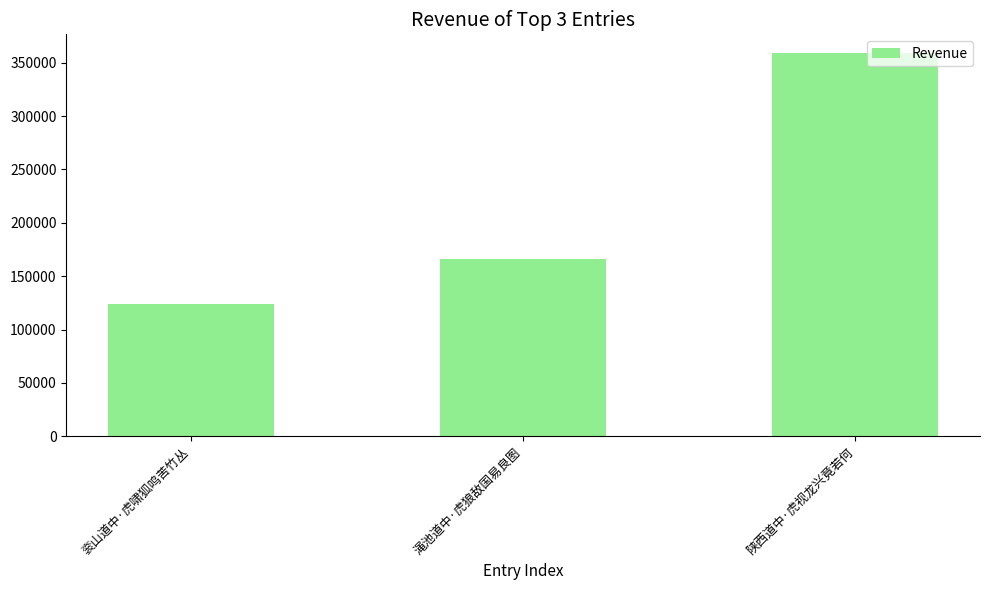

How many bars are there in total?

3